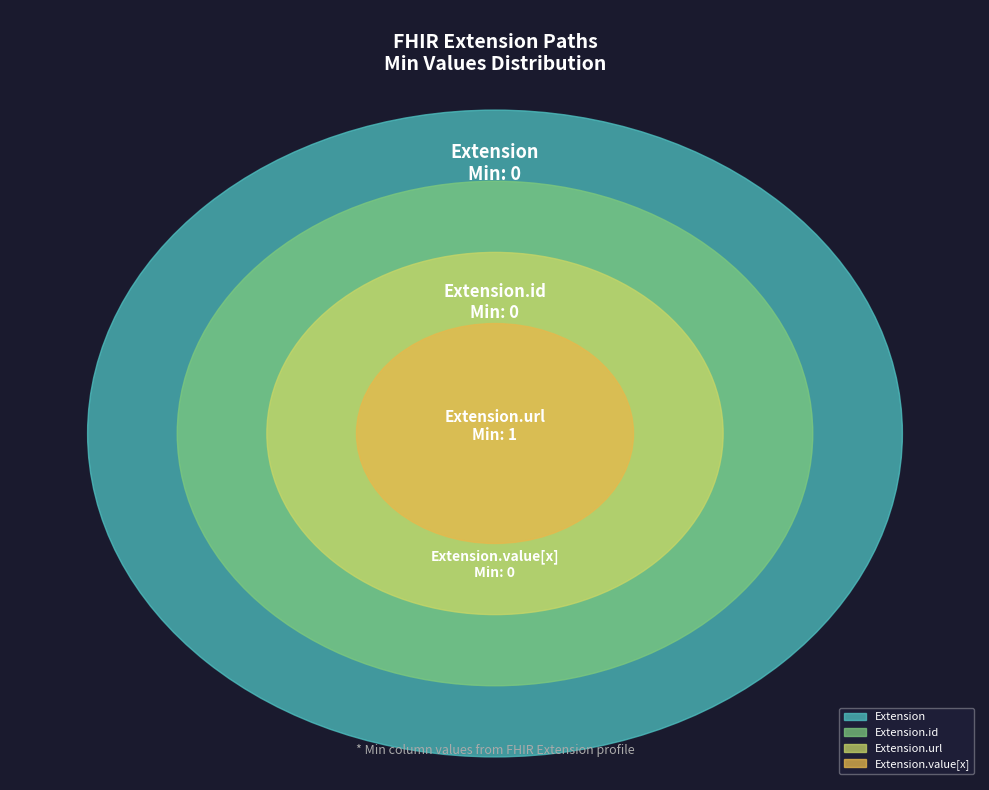

What is the smallest slice in the pie chart?

Extension